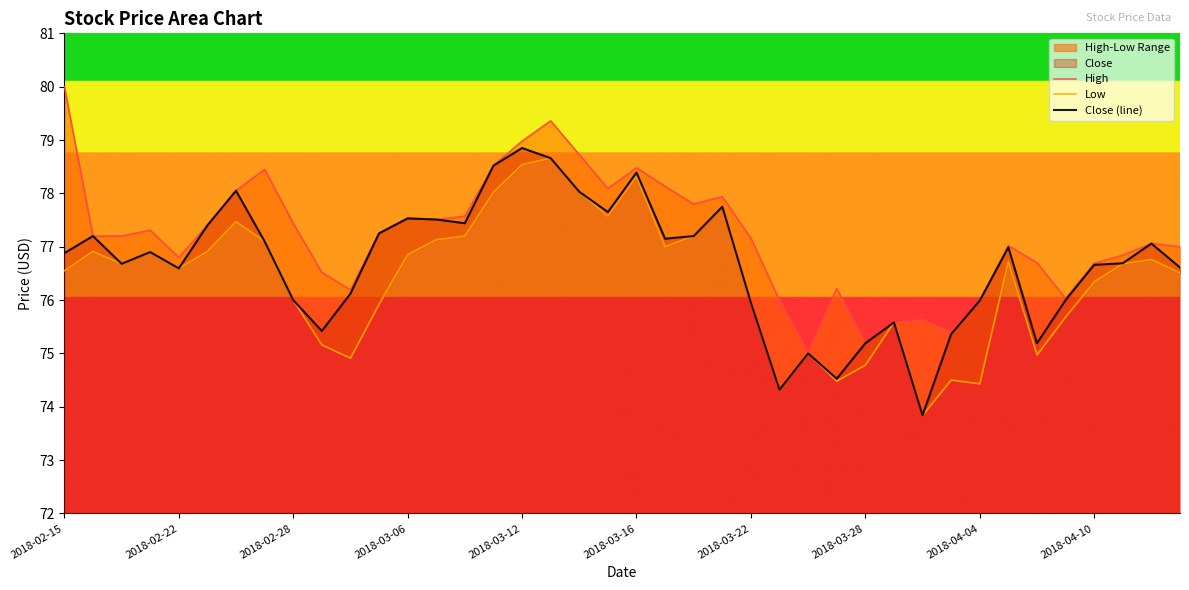

Reading right to left, transcribe all the data shown in this chart.

High: 77.0	77.1	76.8	76.7	76.0	76.7	77.0	76.0	75.4	75.6	75.6	75.2	76.2	75.0	76.0	77.2	77.9	77.8	78.1	78.5	78.1	78.7	79.4	79.0	78.5	77.6	77.5	77.5	77.3	76.2	76.5	77.4	78.4	78.1	77.4	76.8	77.3	77.2	77.2	80.0
Low: 76.5	76.8	76.7	76.3	75.7	75.0	76.7	74.4	74.5	73.8	75.6	74.8	74.5	75.0	74.3	75.9	77.8	77.2	77.0	78.3	77.6	78.0	78.7	78.5	78.0	77.2	77.1	76.8	75.9	74.9	75.2	76.0	77.1	77.5	76.9	76.6	76.9	76.7	76.9	76.6
Close (line): 76.6	77.1	76.7	76.7	76.0	75.2	77.0	76.0	75.4	73.8	75.6	75.2	74.5	75.0	74.3	75.9	77.8	77.2	77.2	78.4	77.7	78.0	78.7	78.8	78.5	77.4	77.5	77.5	77.2	76.1	75.4	76.0	77.1	78.1	77.4	76.6	76.9	76.7	77.2	76.9